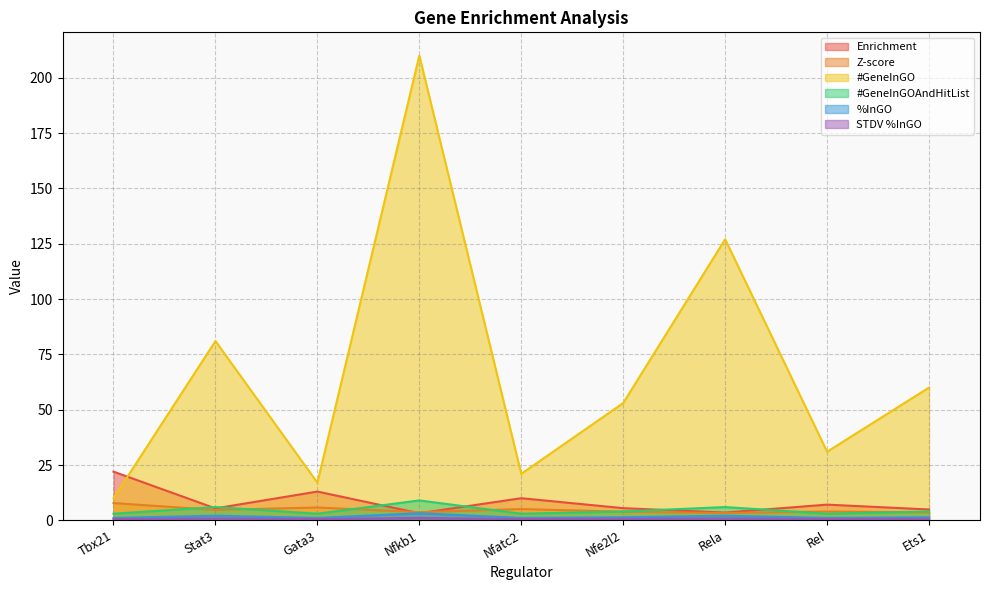

True or false: #GeneInGOAndHitList has a value of 1.0 at Ets1.

False